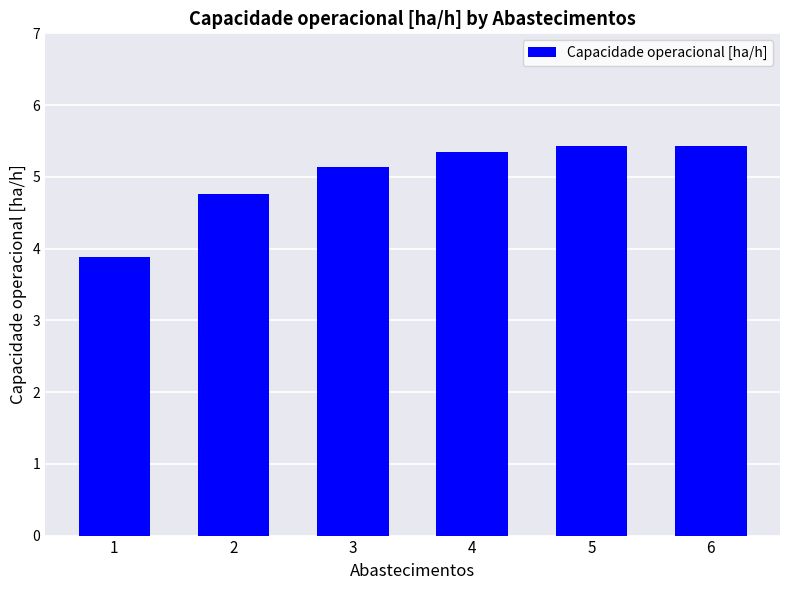

What is the value of the 6th bar from the left?

5.4